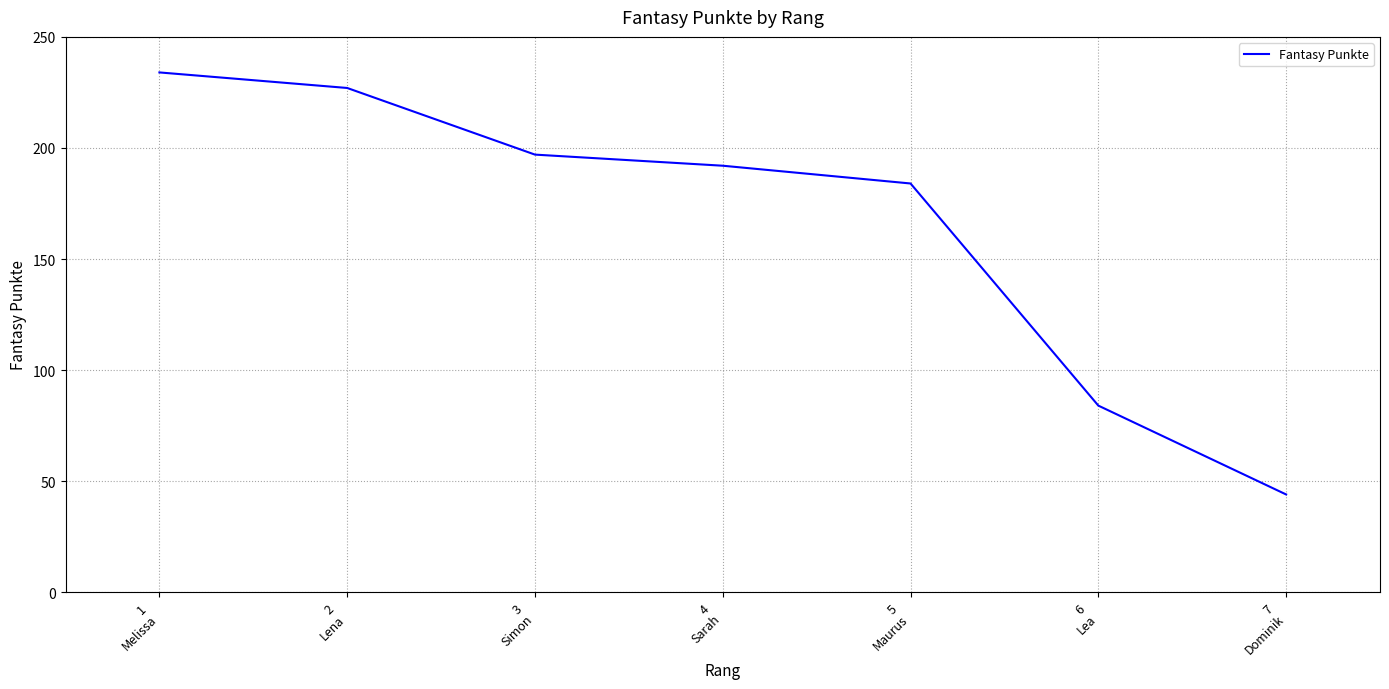

What is the greatest value displayed?

234